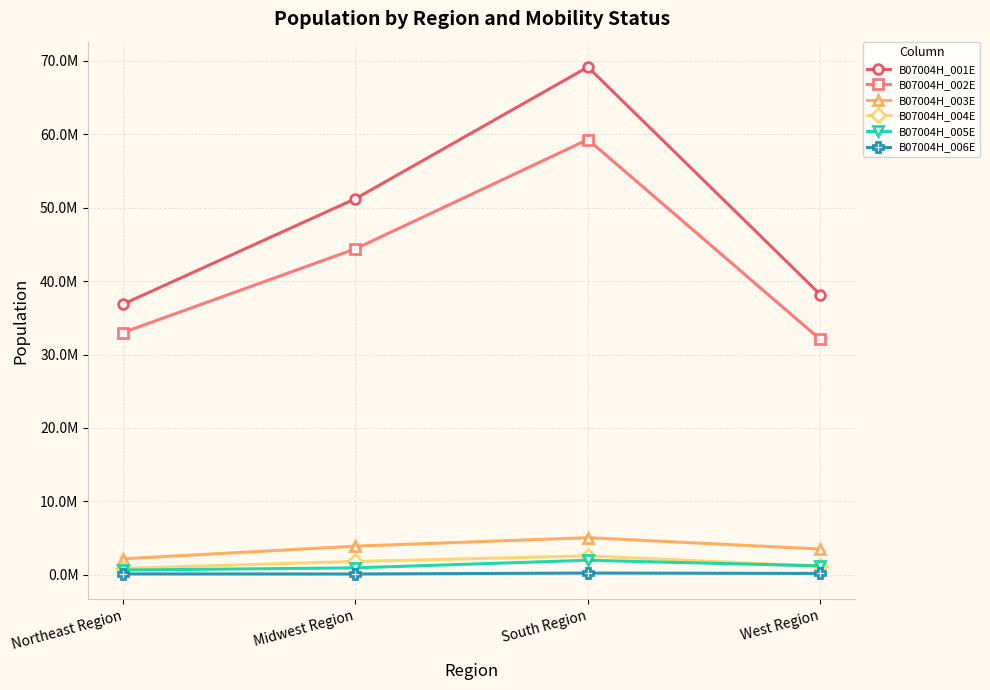

How many interior local peaks does the B07004H_002E series have?

1